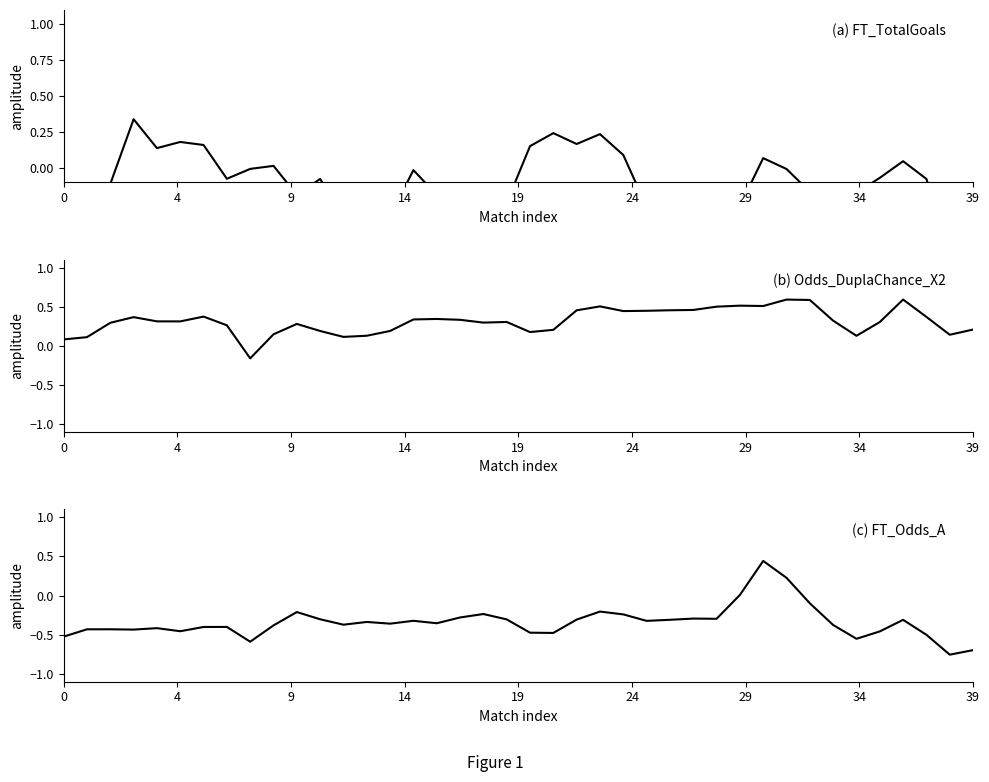

Does the chart have visible grid lines?

No